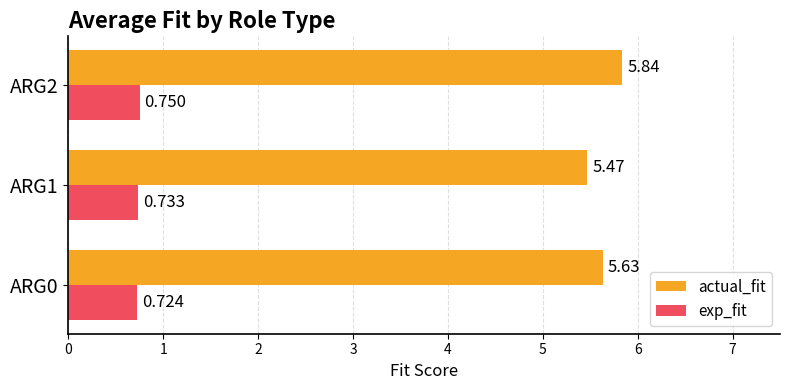

Rank the series by their maximum value, from lowest to highest.

exp_fit, actual_fit